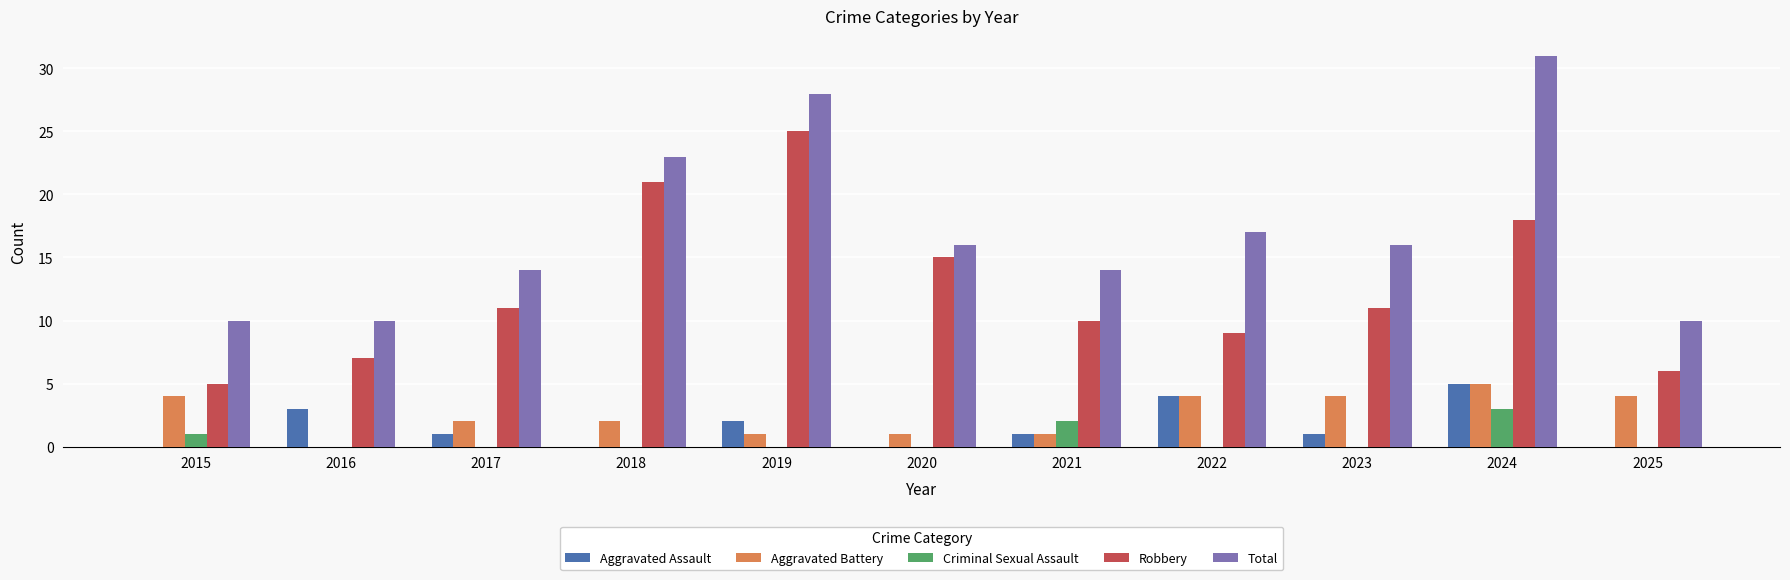

True or false: Criminal Sexual Assault has a value of 0 at 2022.

True